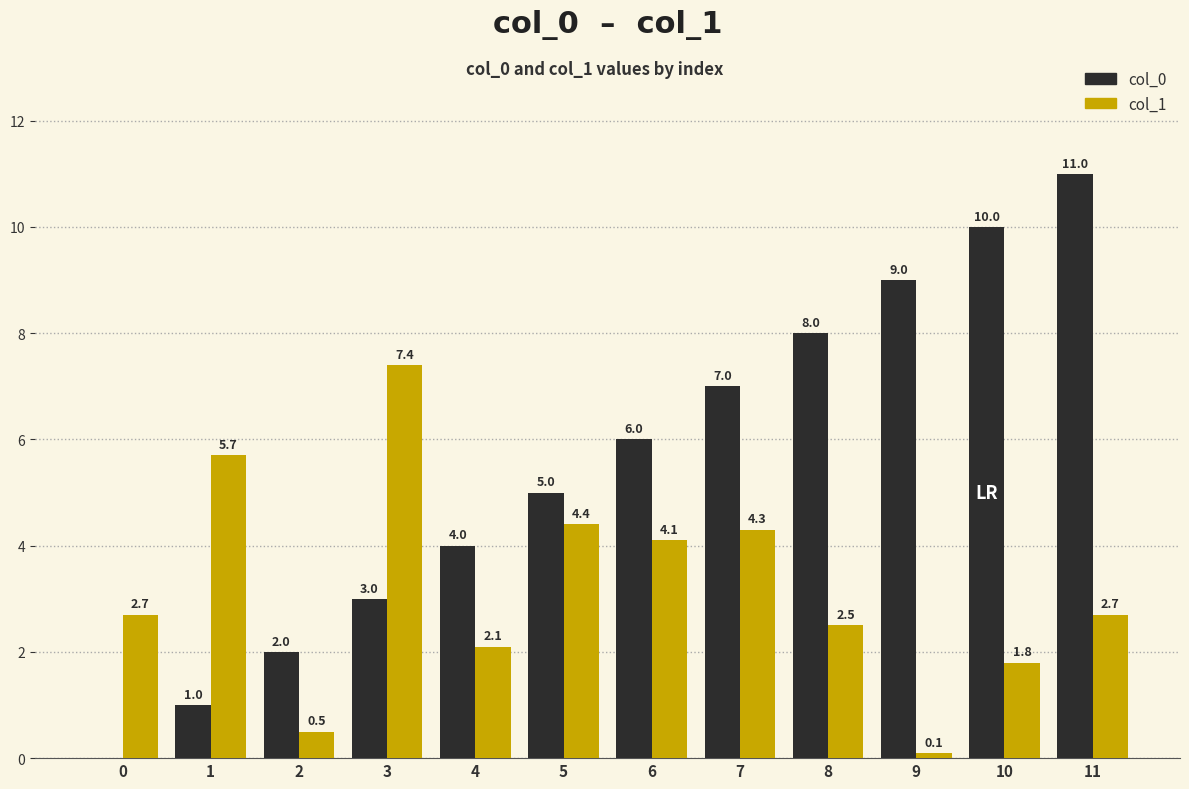

What is the total value across all series at 4?

6.1